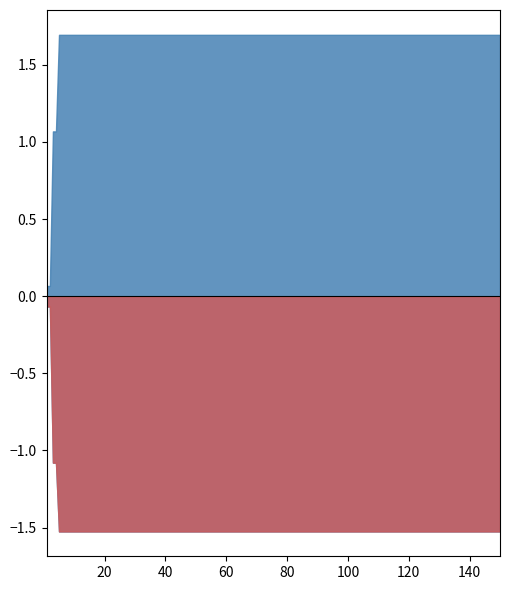

Rank the series at 23 from lowest to highest value.

best, mean, worst